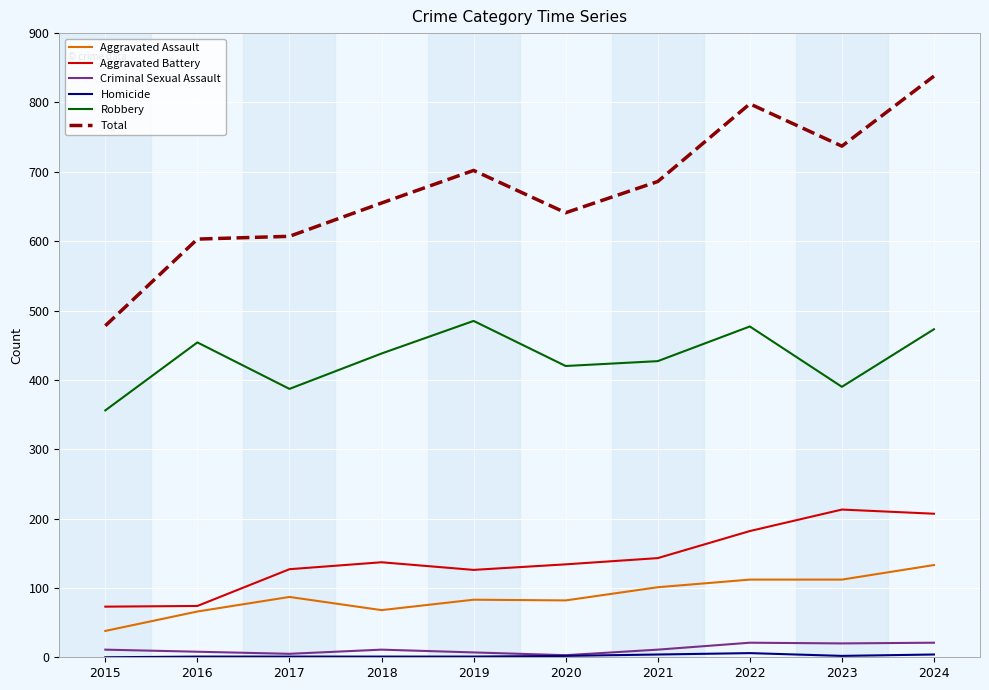

Which series changed the most between 2015 and 2022?

Total